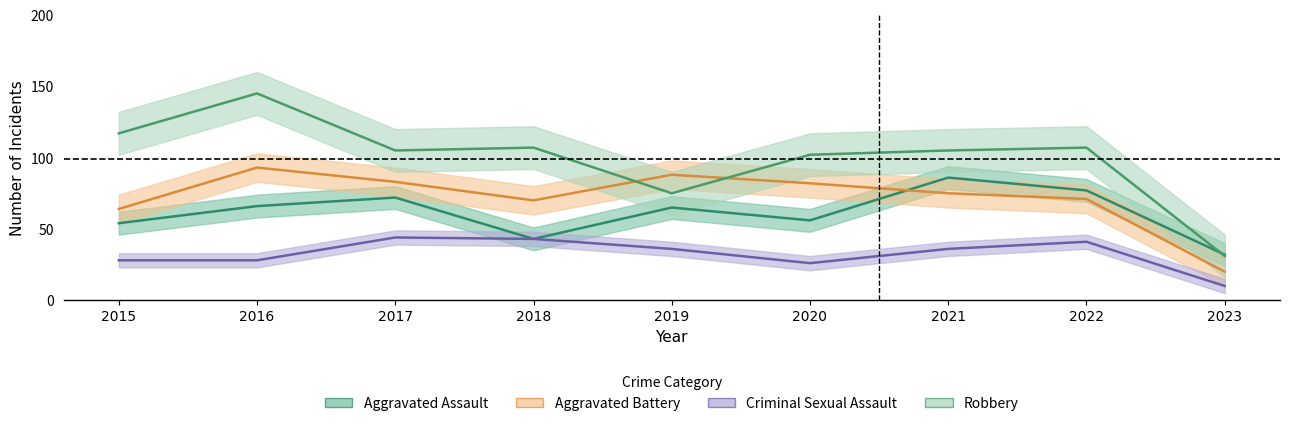

The Criminal Sexual Assault series shows 16 at 2015. True or false?

False